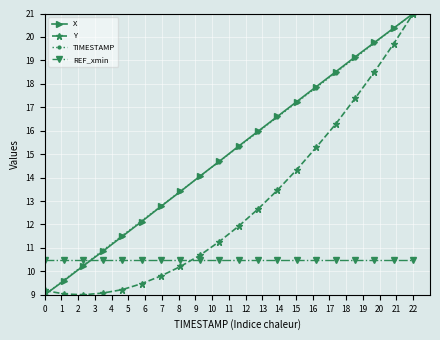

At how many categories does at least one series exceed 17?

7